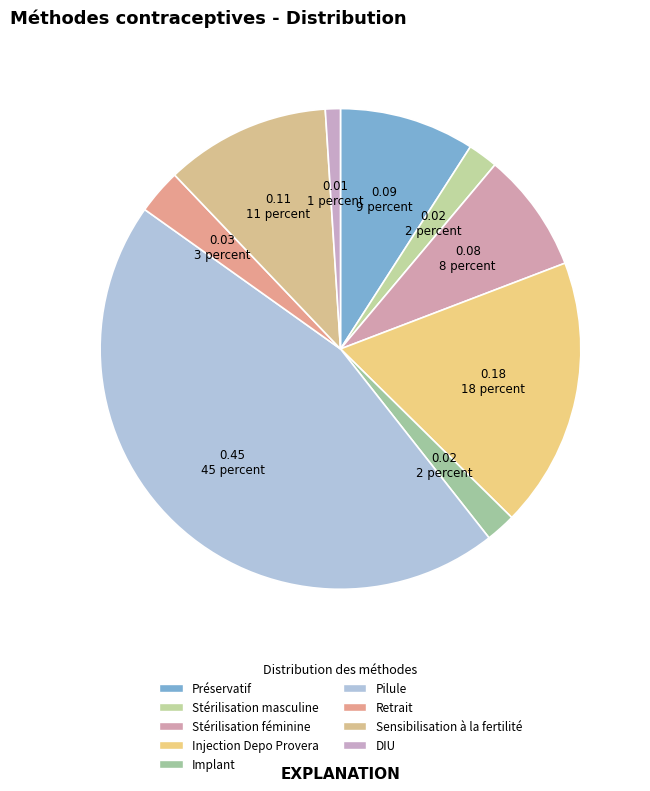

Which slice is the smallest?

DIU